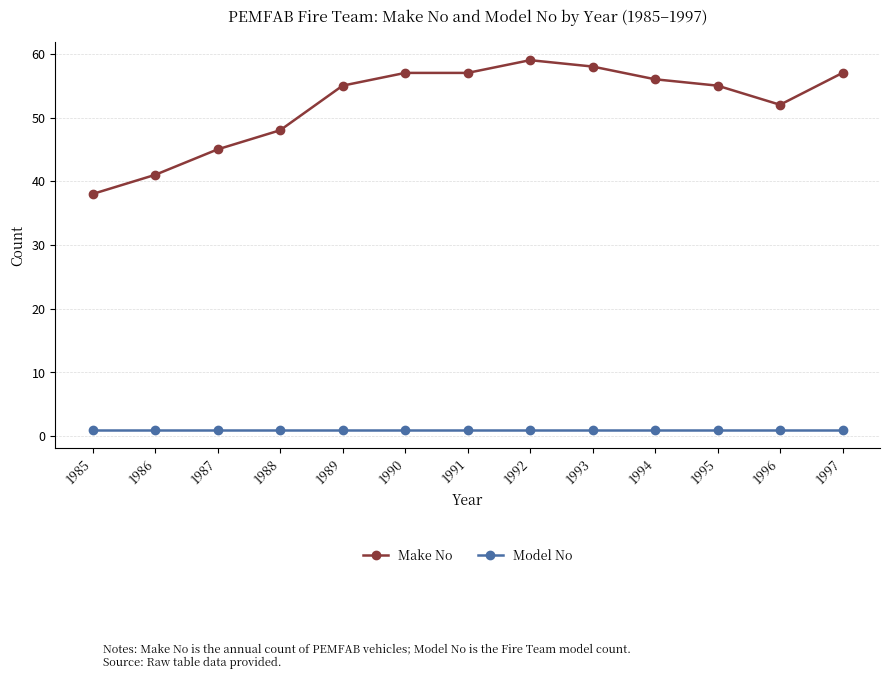

Between 1986 and 1988, which series saw the biggest shift?

Make No